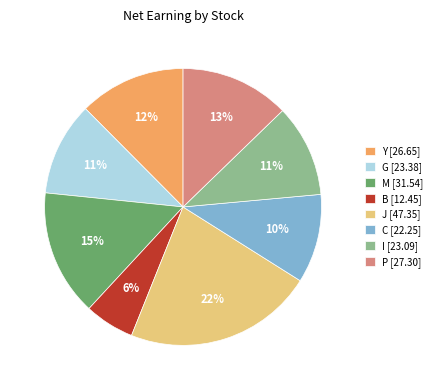

Do P [27.30] and C [22.25] together represent more than half of the pie?

No